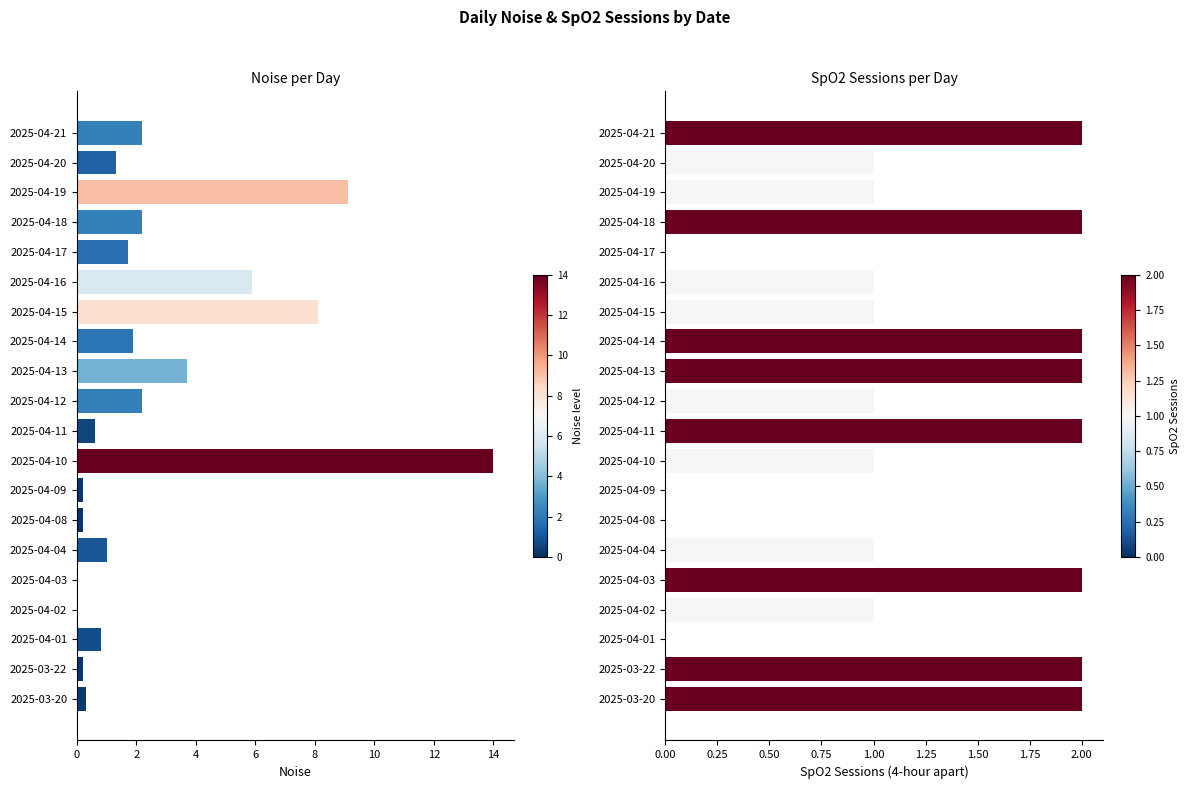

What is the difference between the maximum and minimum values in the Noise series?

14.0